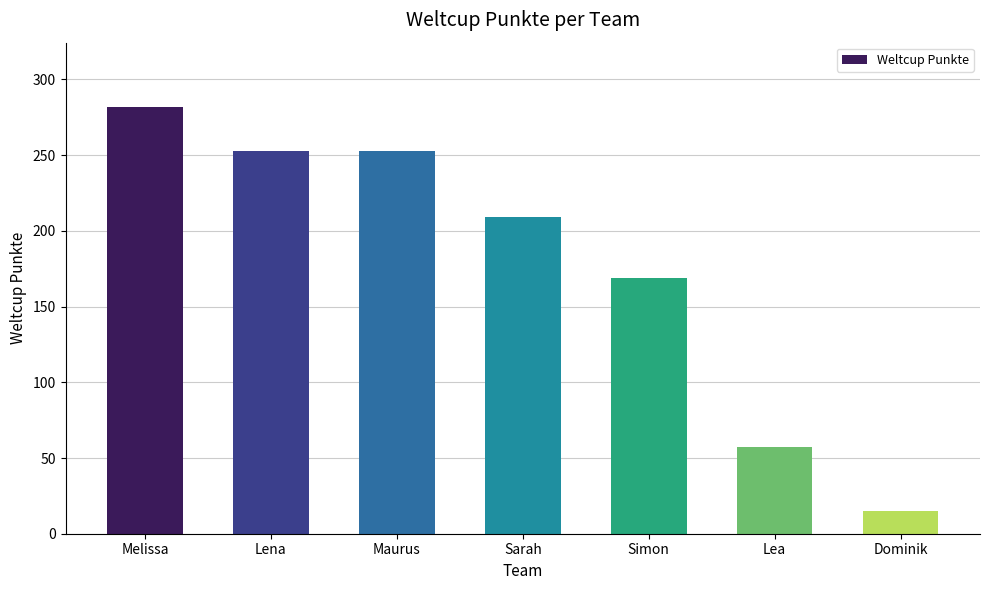

Does the chart contain stacked bars?

No